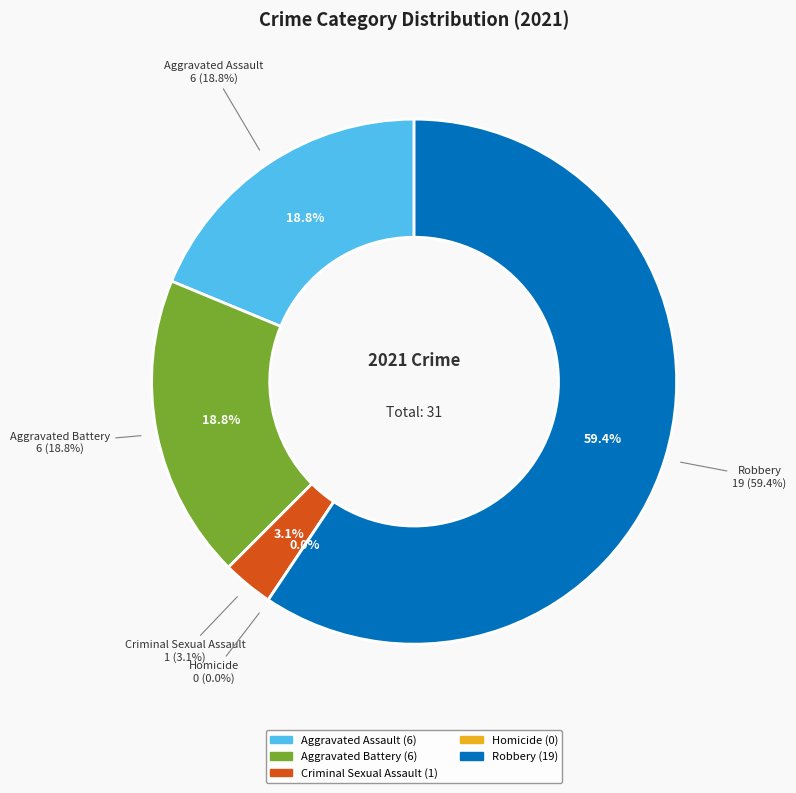

What is the smallest slice in the pie chart?

Homicide